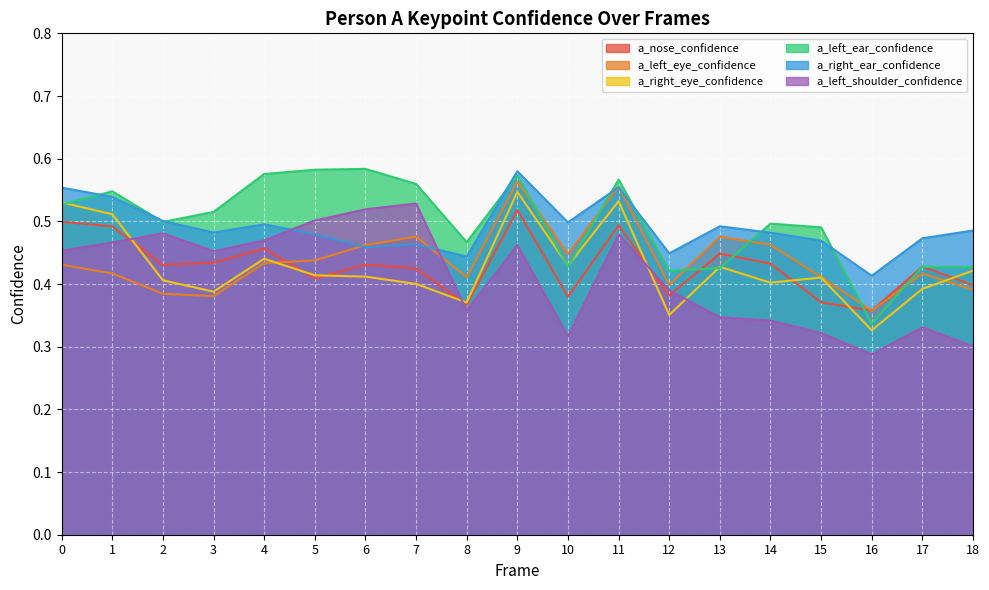

True or false: a_left_ear_confidence has a value of 0.5 at 15.

True